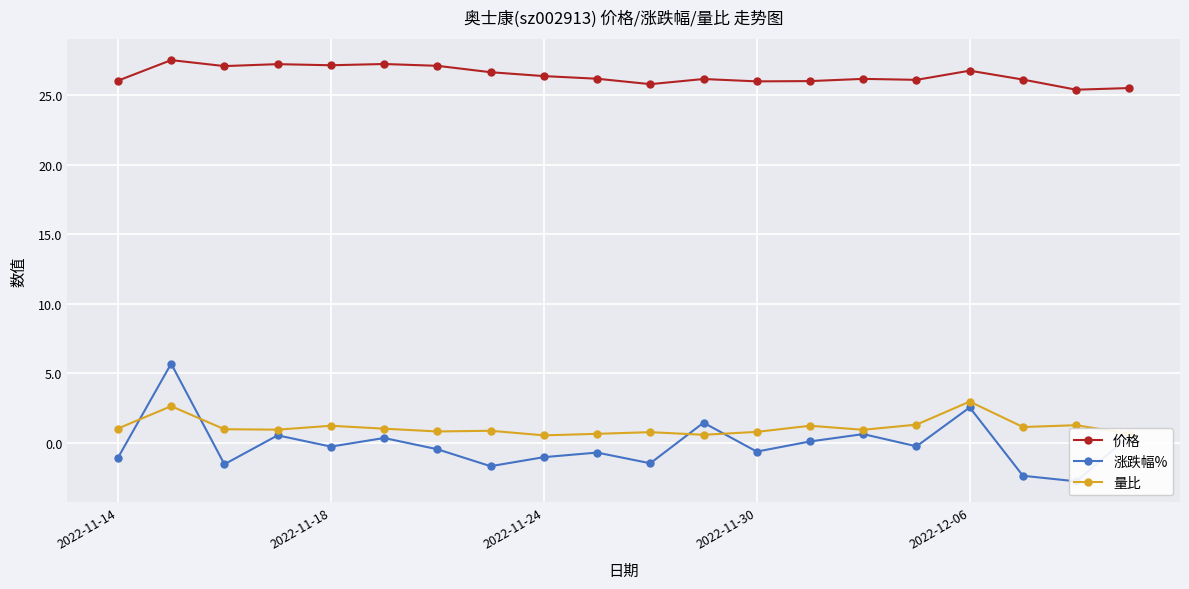

What is the difference between the maximum and minimum values in the 价格 series?

2.1